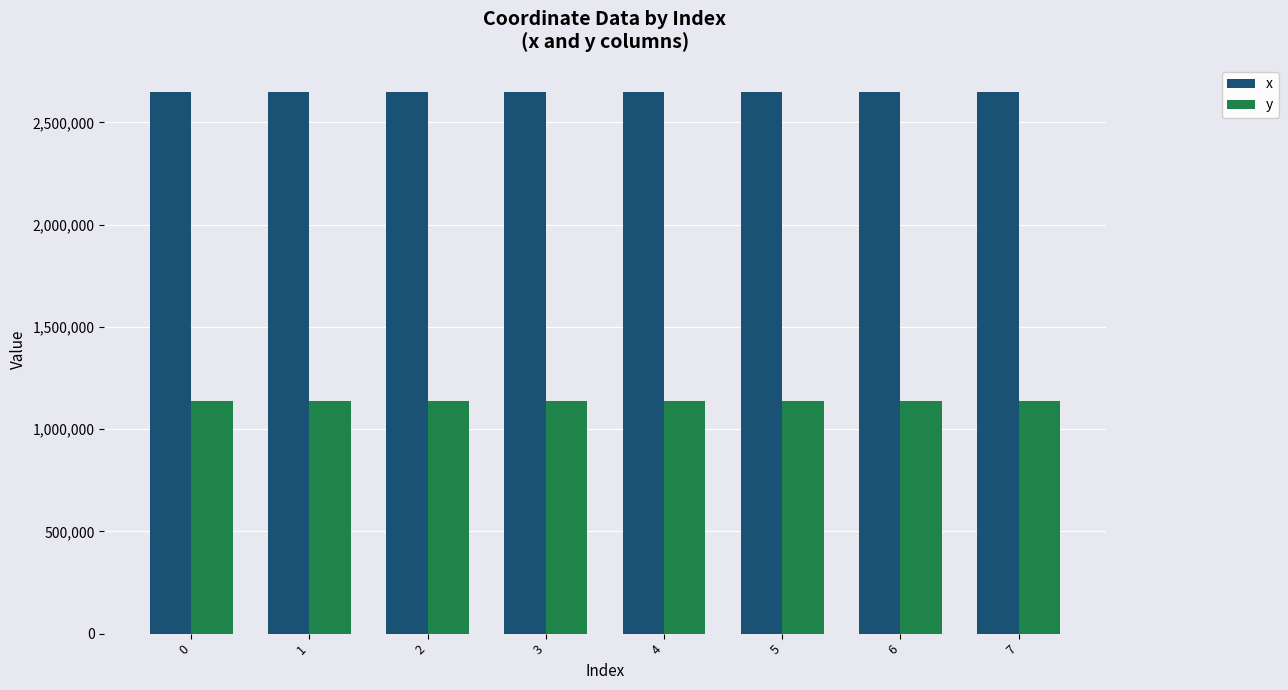

List the series in order of their overall mean, highest first.

x, y